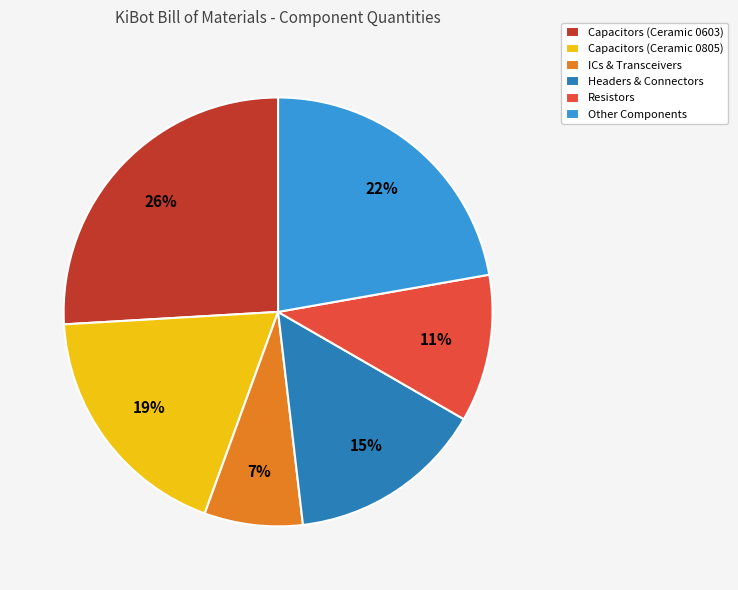

True or false: Resistors accounts for 17% of the total.

False